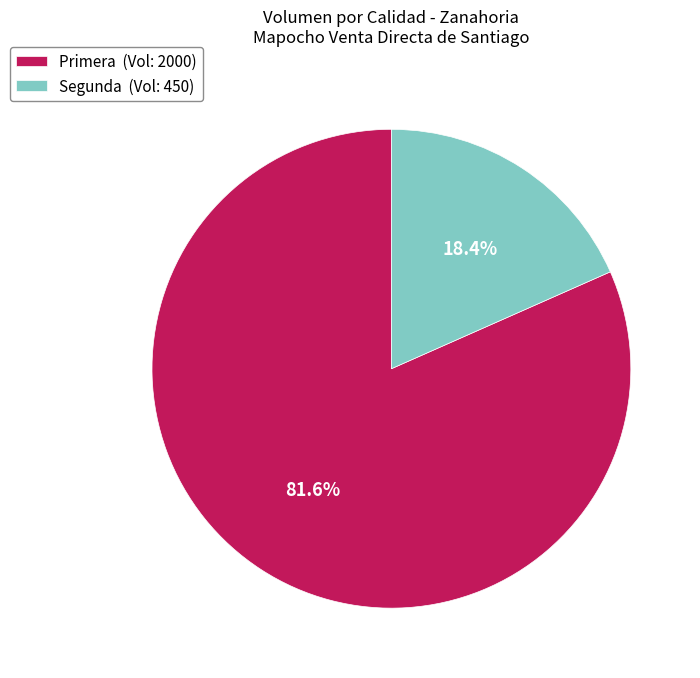

How many slices are in this pie chart?

2